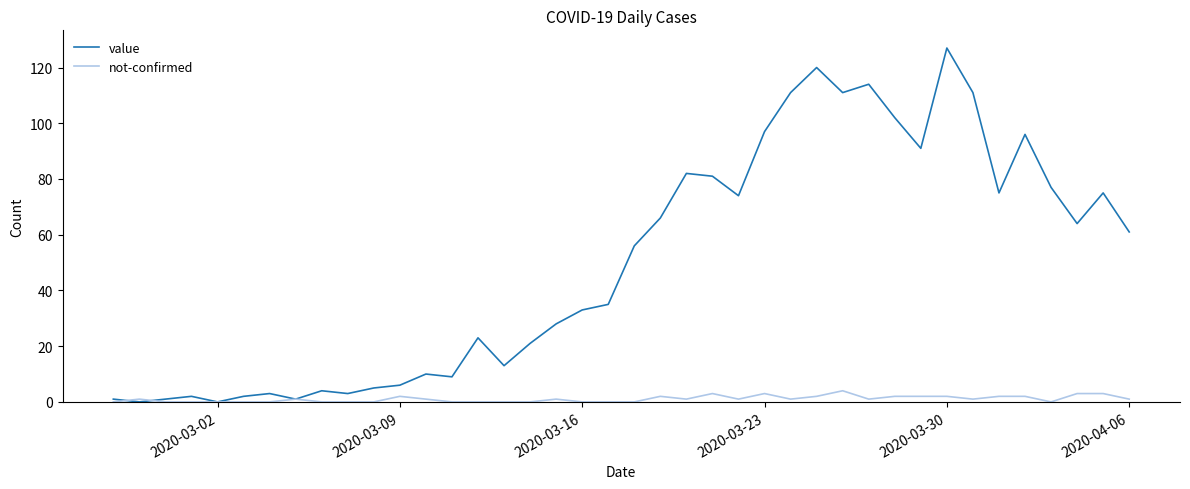

At how many categories does at least one series exceed 71?

16